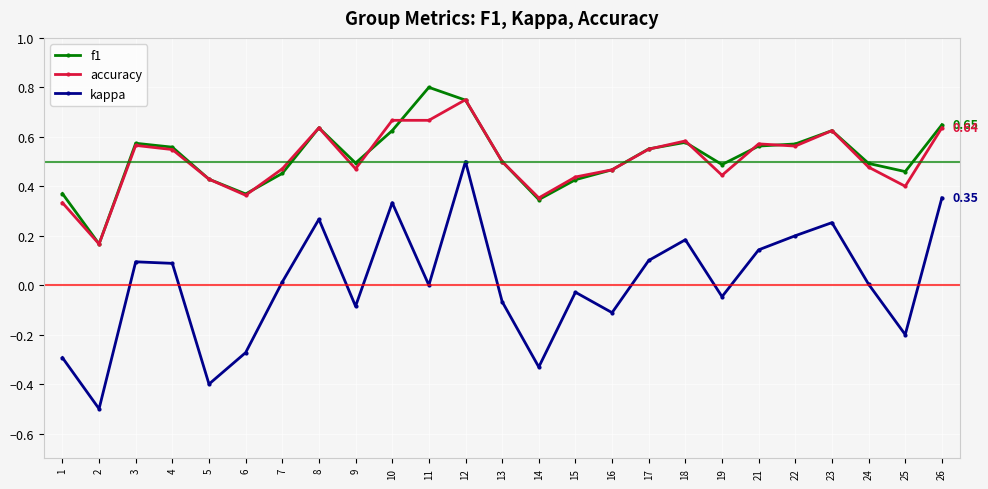

What is the total value across all series at 12?

2.0